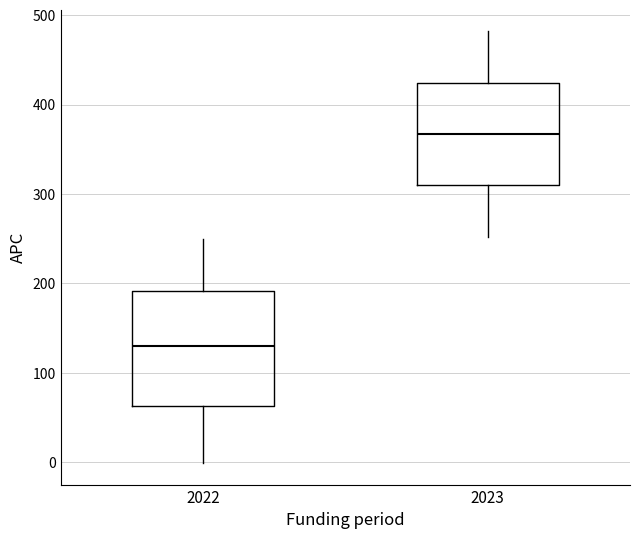

Which box's median line is the lowest?

2022